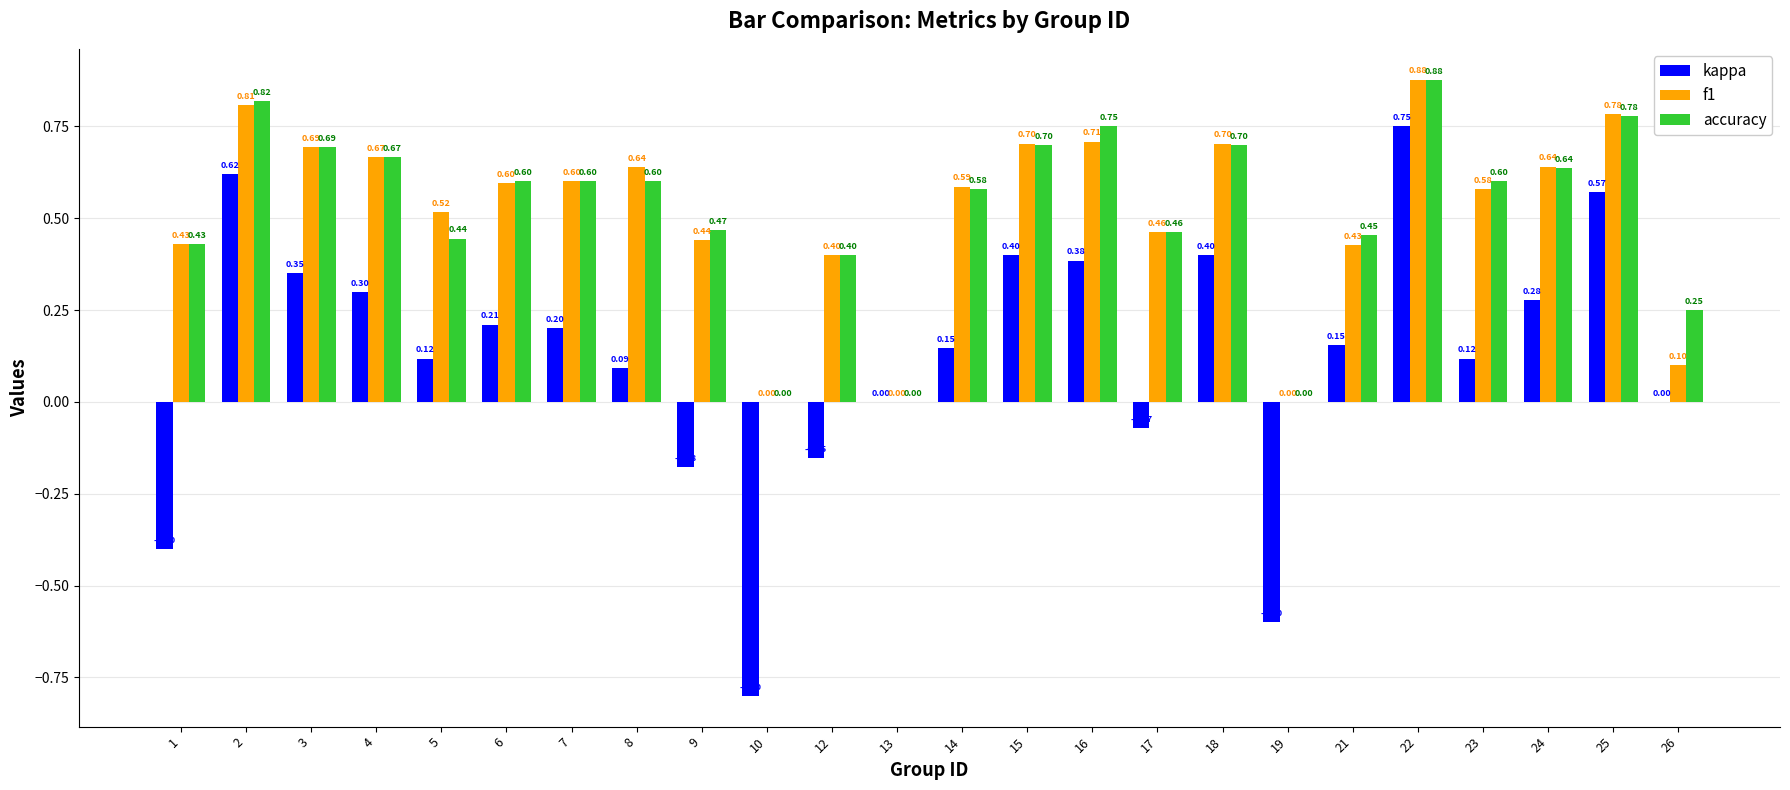

The value of f1 at 15 is 0.7. True or false?

True